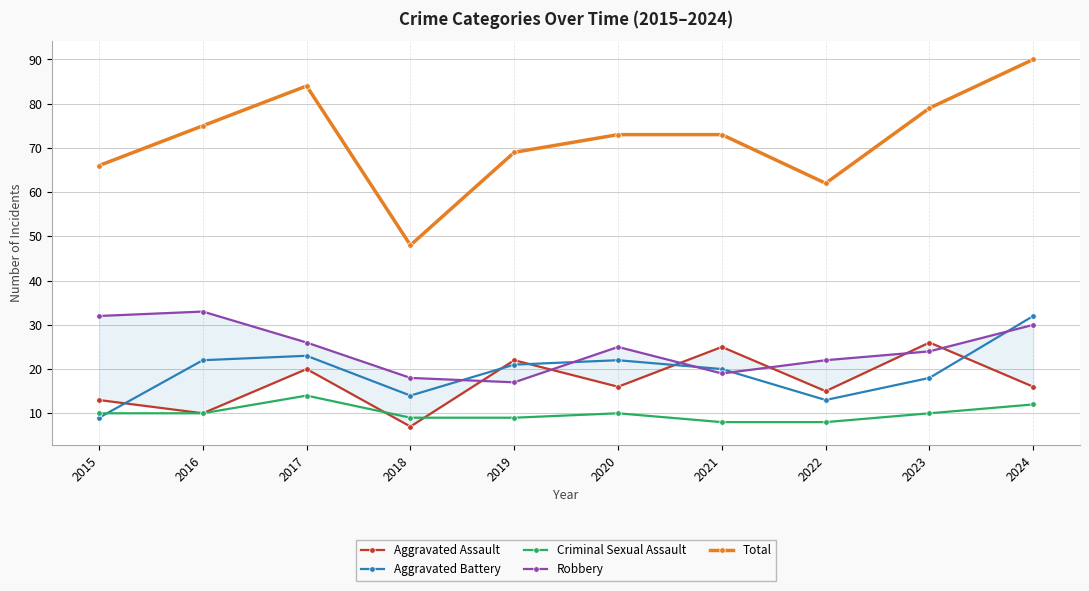

Reading left to right, list all the values displayed in this chart.

Aggravated Assault: 13	10	20	7	22	16	25	15	26	16
Aggravated Battery: 9	22	23	14	21	22	20	13	18	32
Criminal Sexual Assault: 10	10	14	9	9	10	8	8	10	12
Robbery: 32	33	26	18	17	25	19	22	24	30
Total: 66	75	84	48	69	73	73	62	79	90